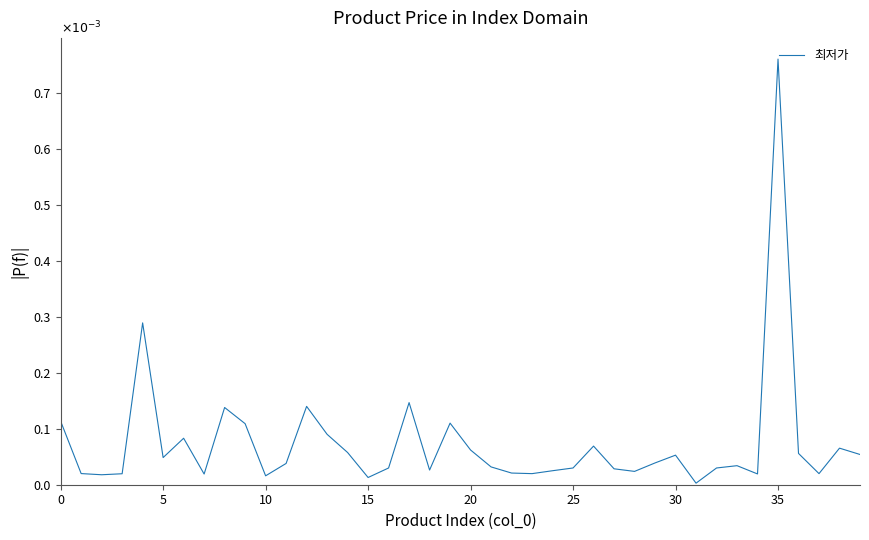

Which label corresponds to the largest value in the chart?

35